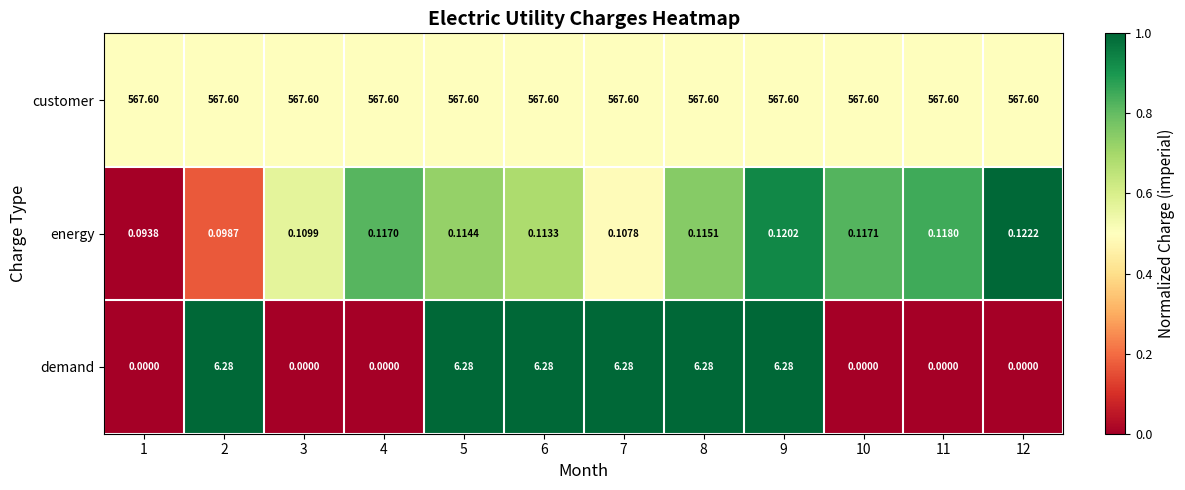

Rank the series by their maximum value, from highest to lowest.

customer, demand, energy